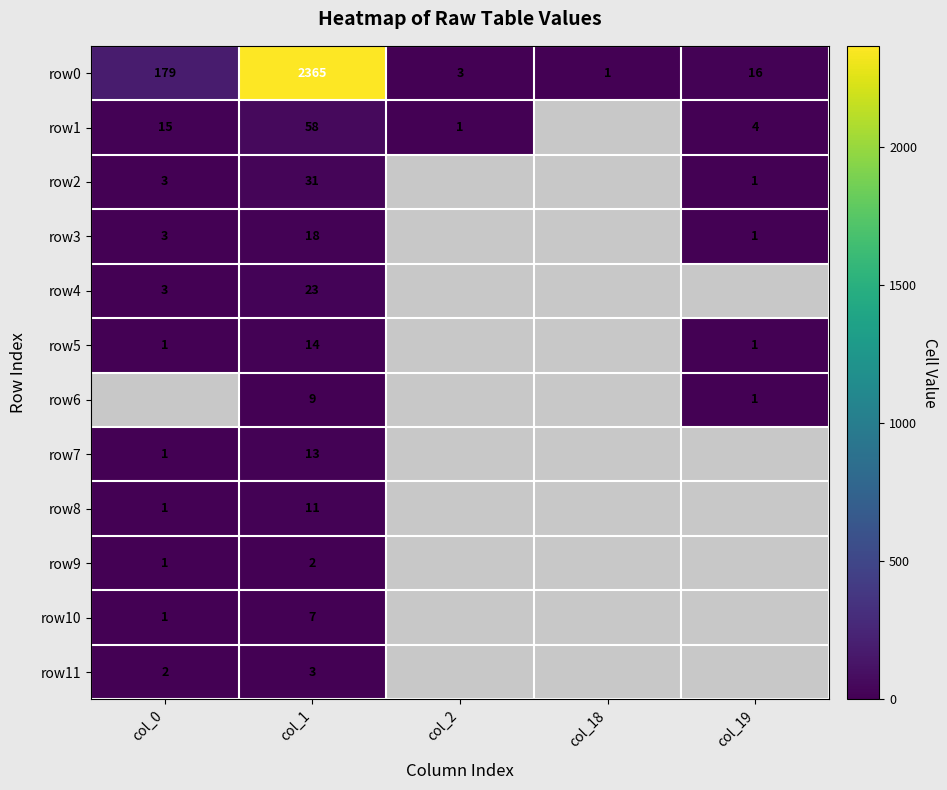

Rank the categories by row0 value from lowest to highest.

col_18, col_2, col_19, col_0, col_1